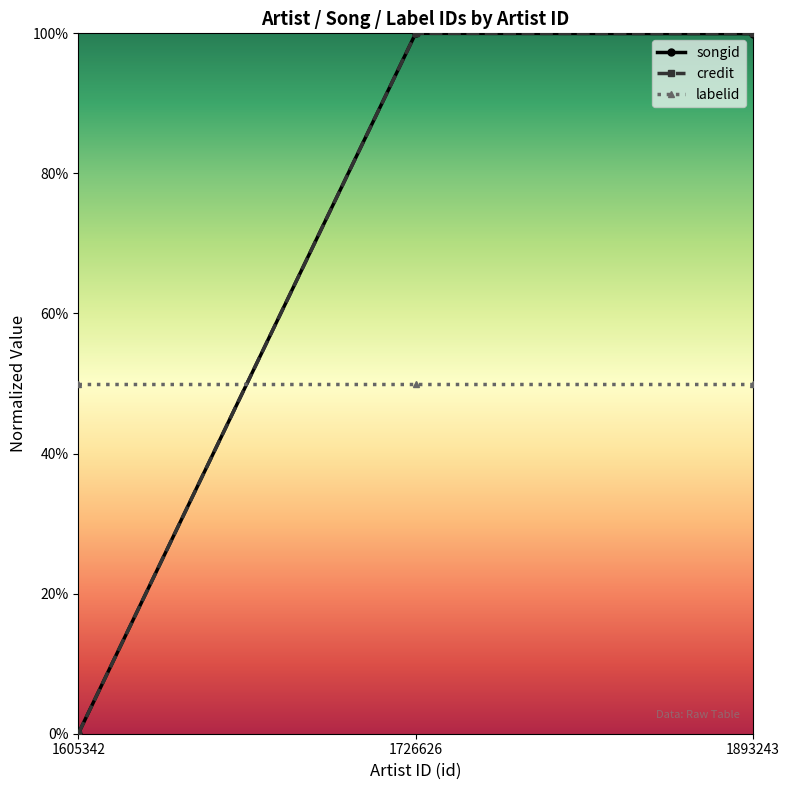

What is the highest value of the credit series?

1.0